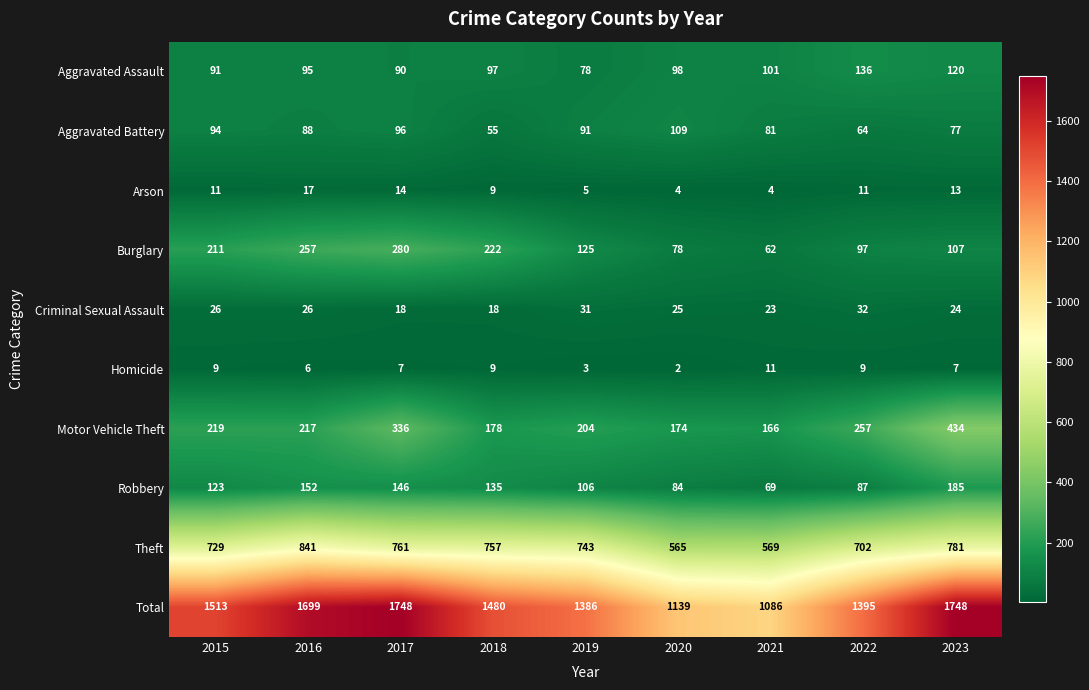

What value does the Aggravated Assault series have at 2015, to the nearest 10?

90